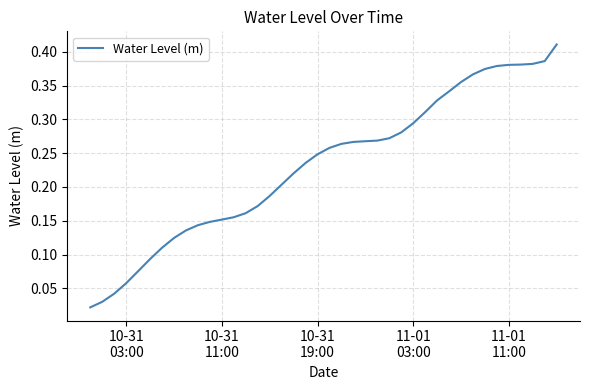

How many lines are shown in the chart?

1